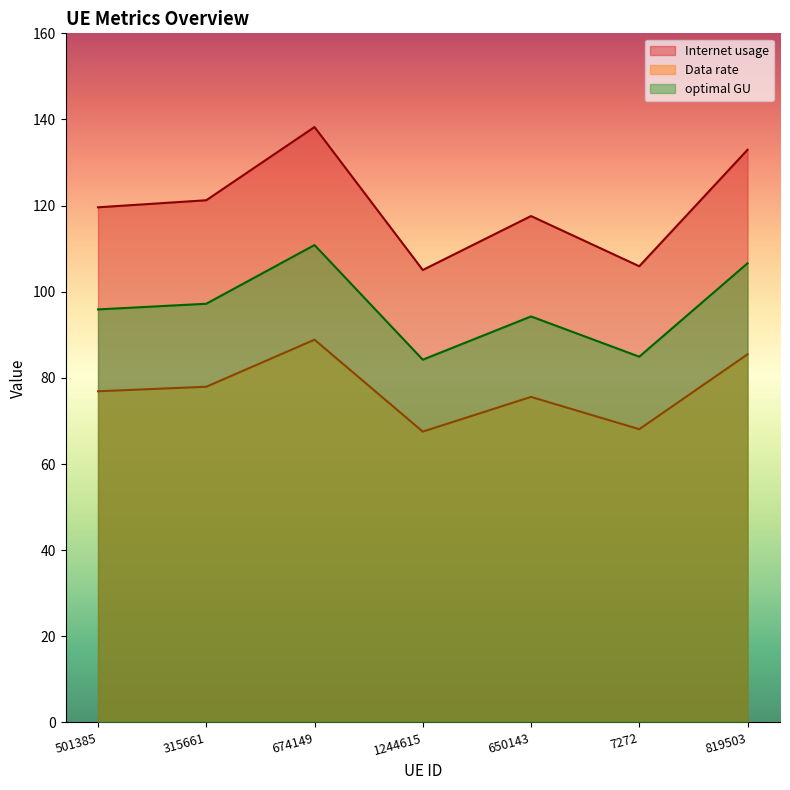

At which category is the sum across all series the highest?

674149